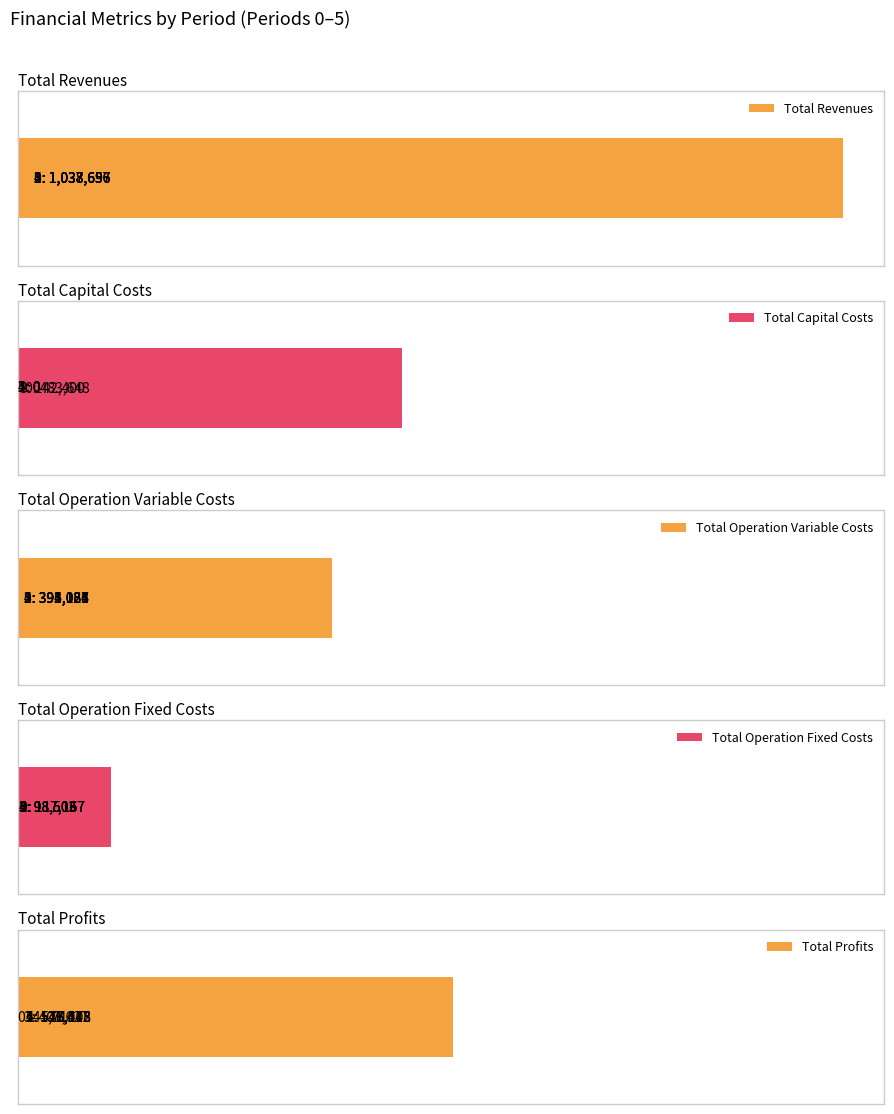

Reading right to left, extract all data points from this chart.

Total Revenues: 1037655.9	1037655.9	1037655.9	1038696.9	1038696.9	1038696.9
Total Capital Costs: 0.0	0.0	142400.0	0.0	0.0	483648.0
Total Operation Variable Costs: 391033.9	392080.6	393125.8	394084.7	395127.1	396168.0
Total Operation Fixed Costs: 98503.5	98503.5	98503.5	117166.8	117166.8	117166.8
Total Profits: 548118.4	547071.8	403626.6	527445.4	526403.1	41714.1